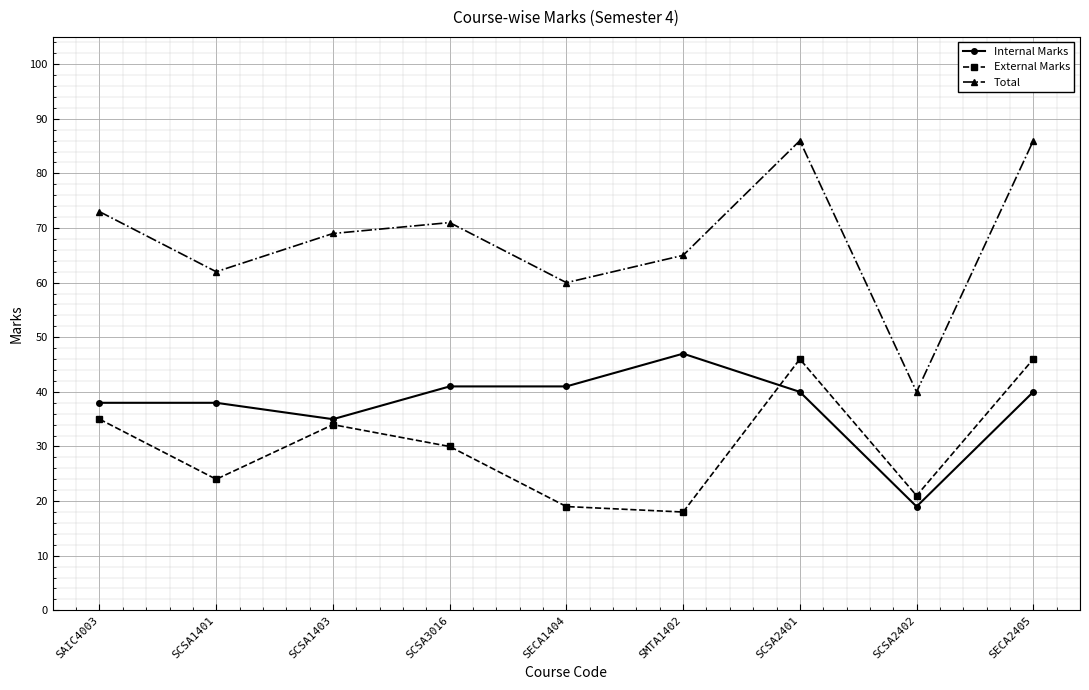

True or false: Total and External Marks cross at least once.

False